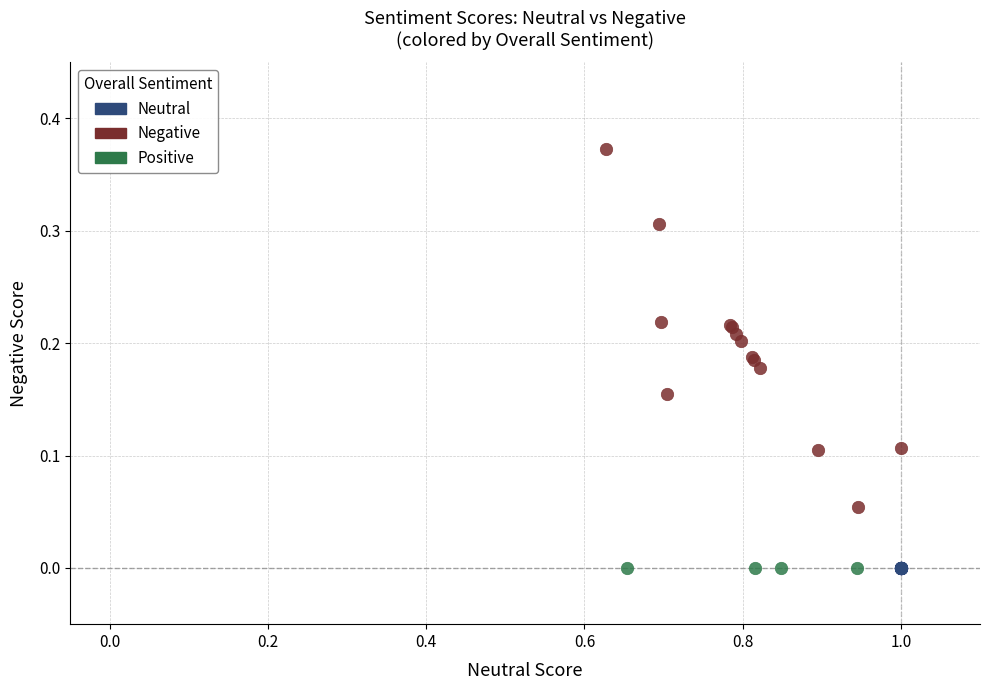

Which series reaches the maximum Y coordinate?

Negative